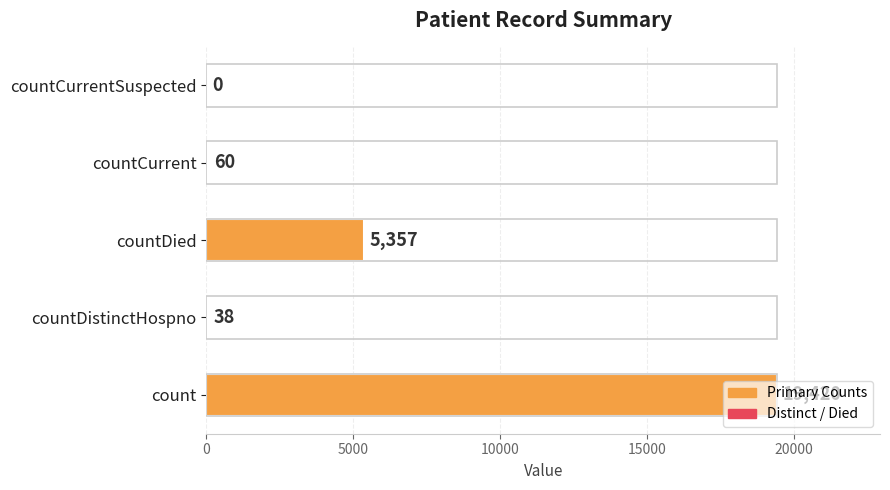

Where is the data nearest to the value 9710?

countDied